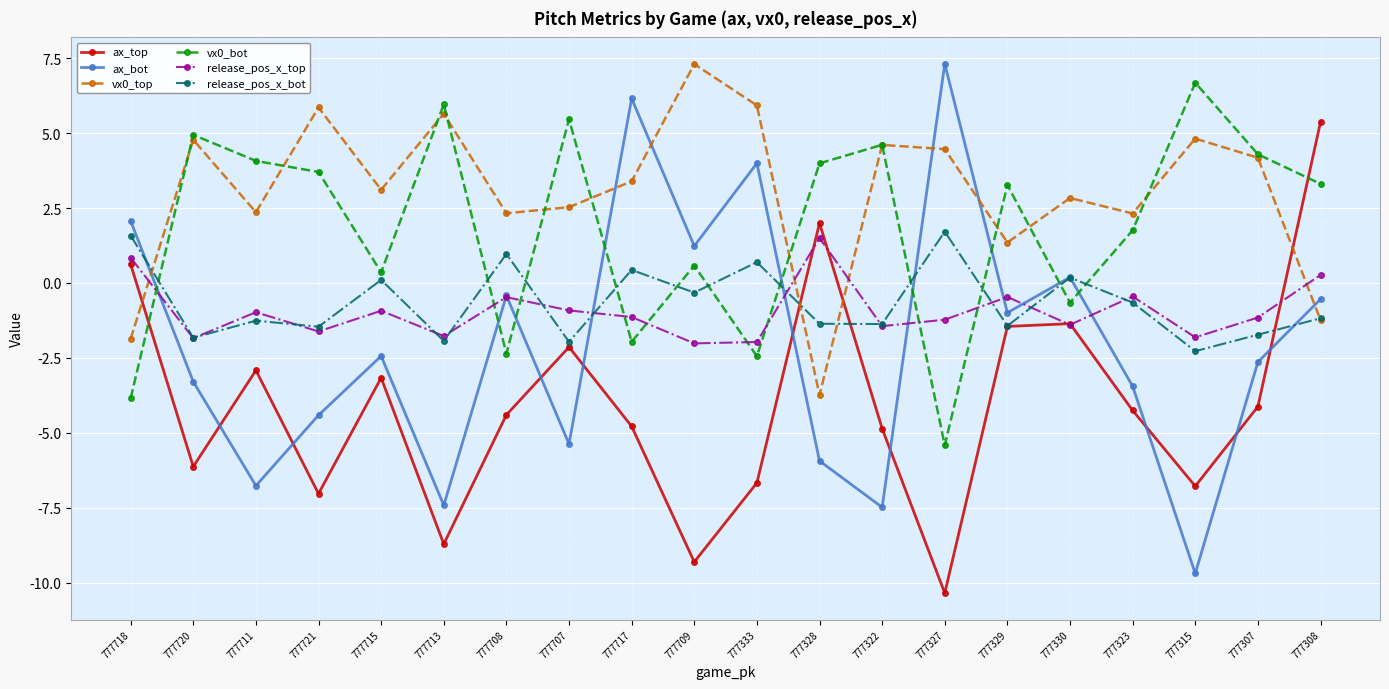

At which category does ax_top reach its first local peak?

777711